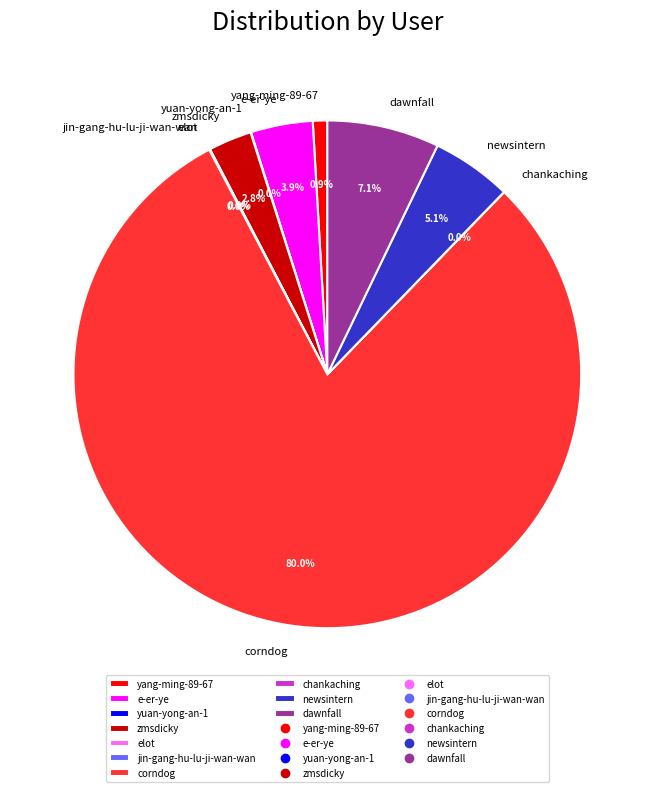

Which slice represents more than half of the pie?

corndog